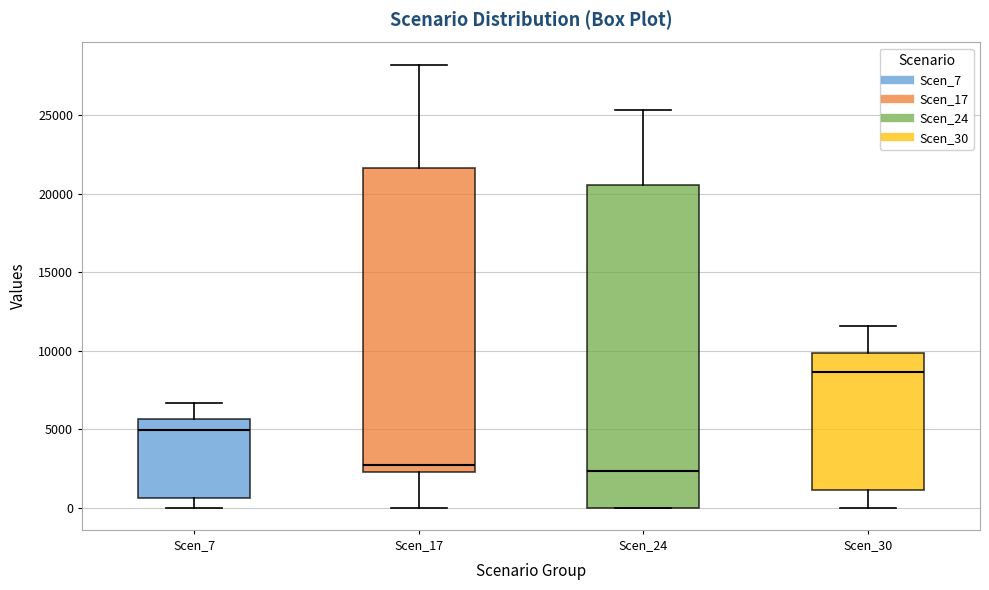

Reading left to right, transcribe this box plot: for each box, give where its median line is, the range the box spans, and where its two whiskers end, as read against the y-axis. The values are not printed on the chart, so give them approximately, as read against the axis.

Scen_7: median 5000, box 500 to 5500, whiskers 0 to 6500
Scen_17: median 2500 (just above the box's lower edge), box 2500 to 21500, whiskers 0 to 28000
Scen_24: median 2500, box 0 to 20500, whiskers 0 to 25500
Scen_30: median 8500, box 1000 to 10000, whiskers 0 to 11500